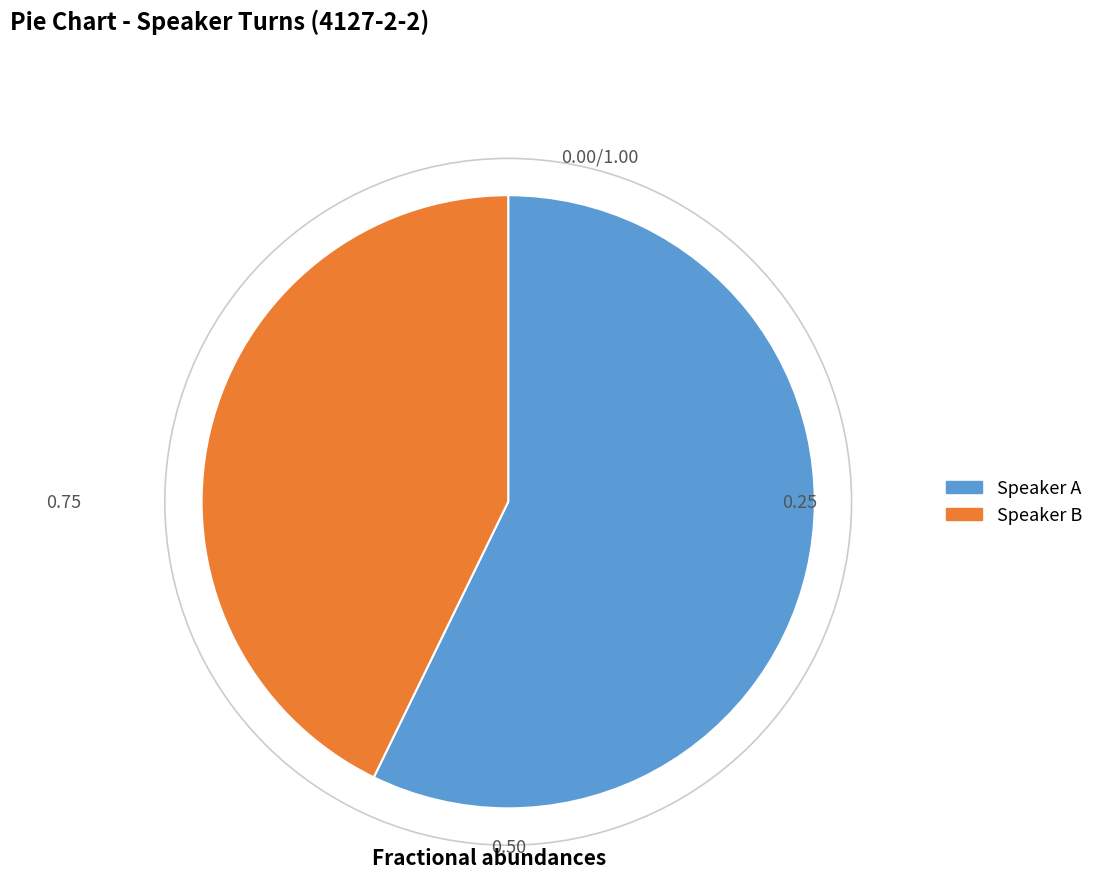

Is there a majority slice in this chart?

Yes